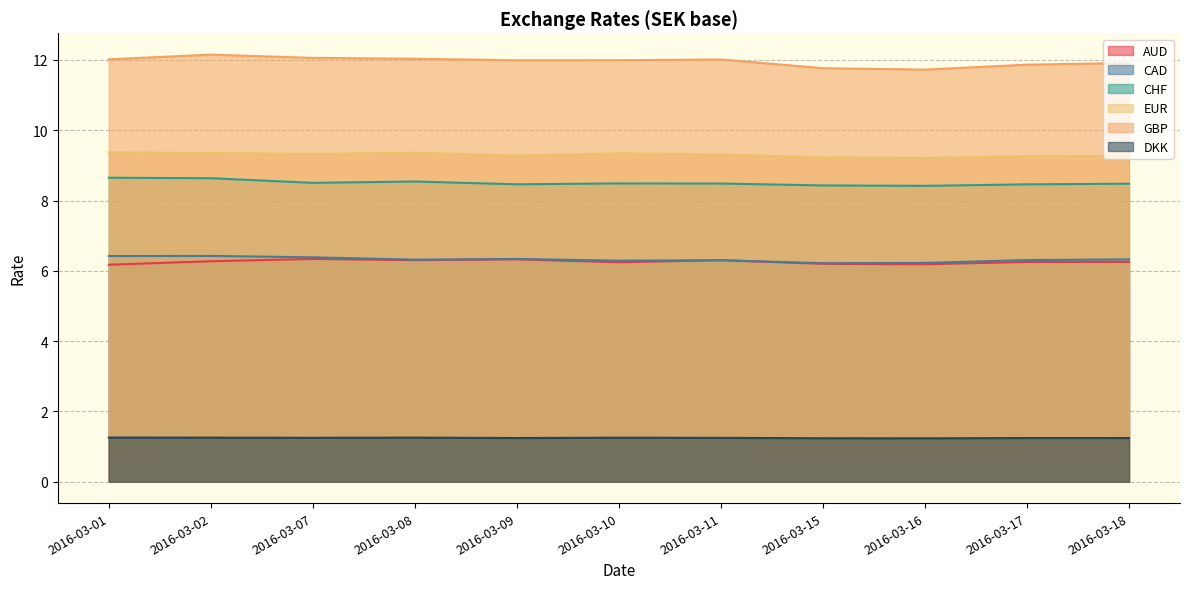

Which series changed the most between 2016-03-11 and 2016-03-18?

GBP